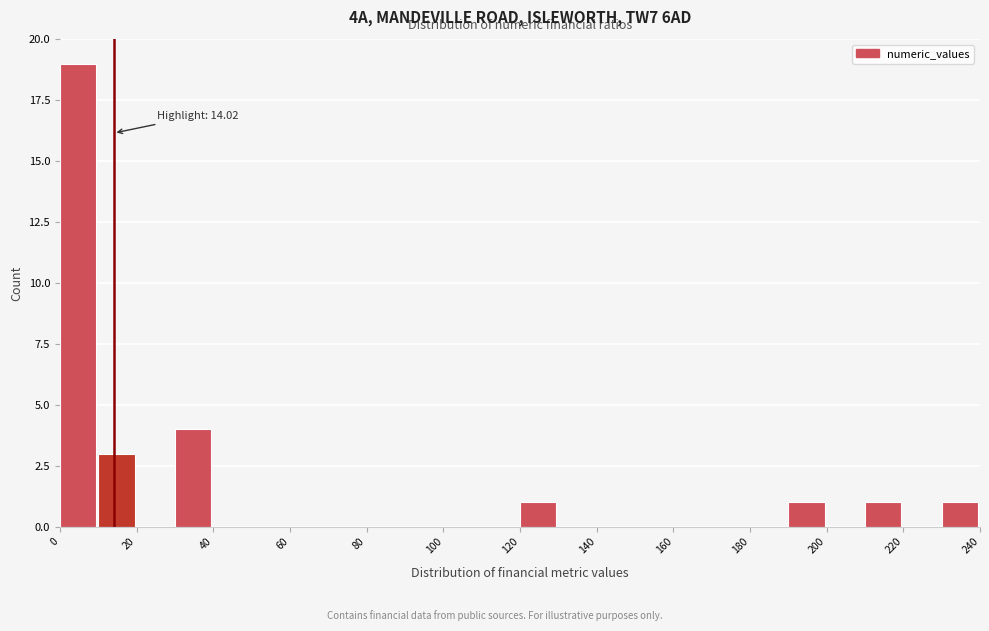

Over which range of the x-axis is the bar tallest?

0 to 10